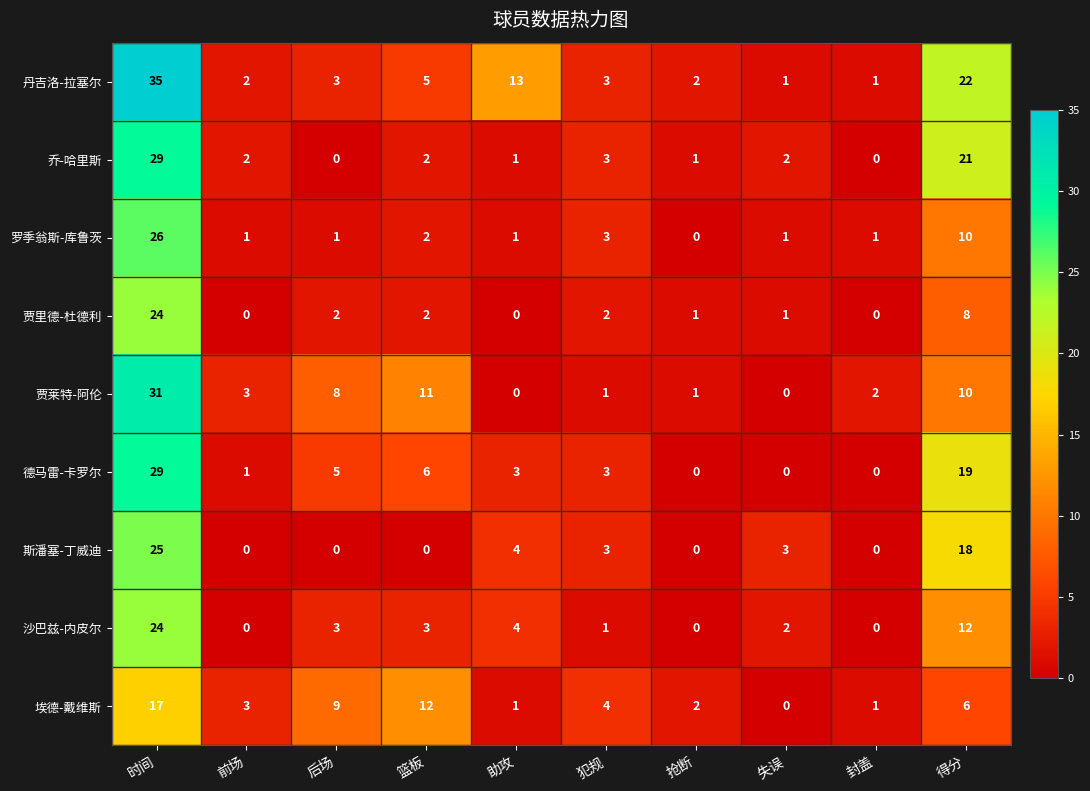

True or false: 贾莱特-阿伦 has a value of 14 at 助攻.

False